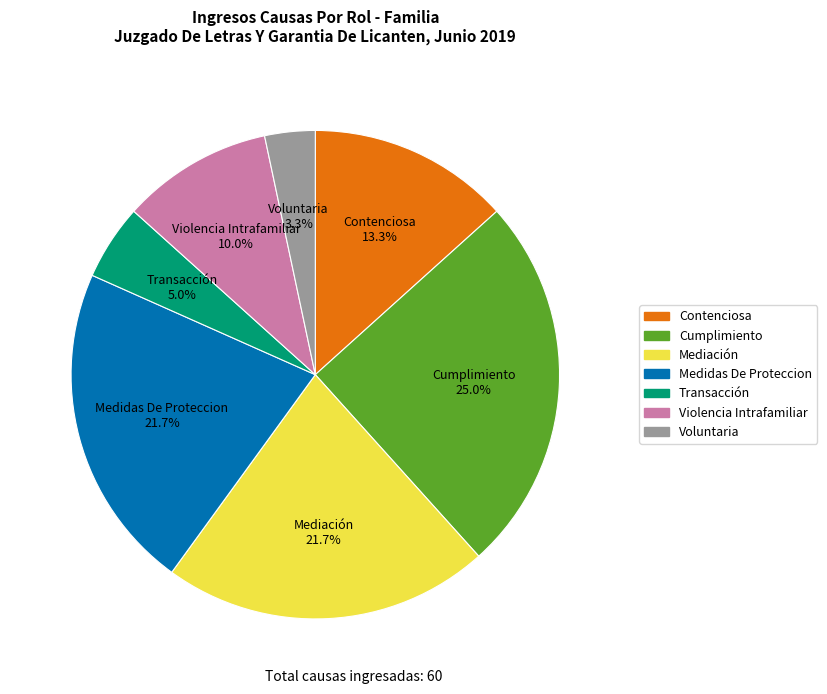

Is there a majority slice in this chart?

No